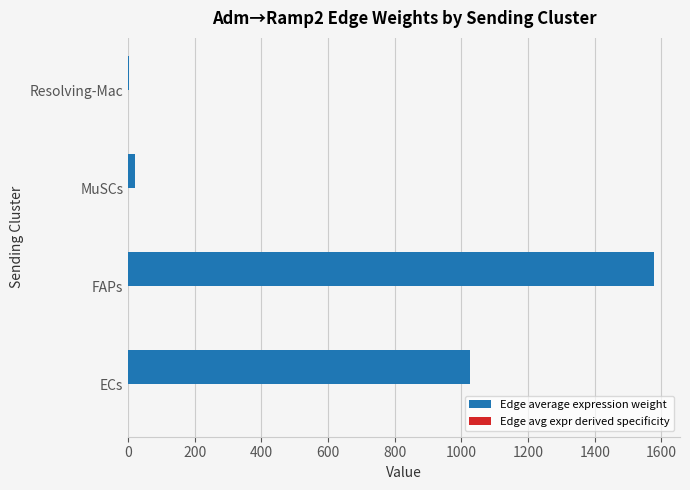

Which label corresponds to the largest value in the chart?

FAPs